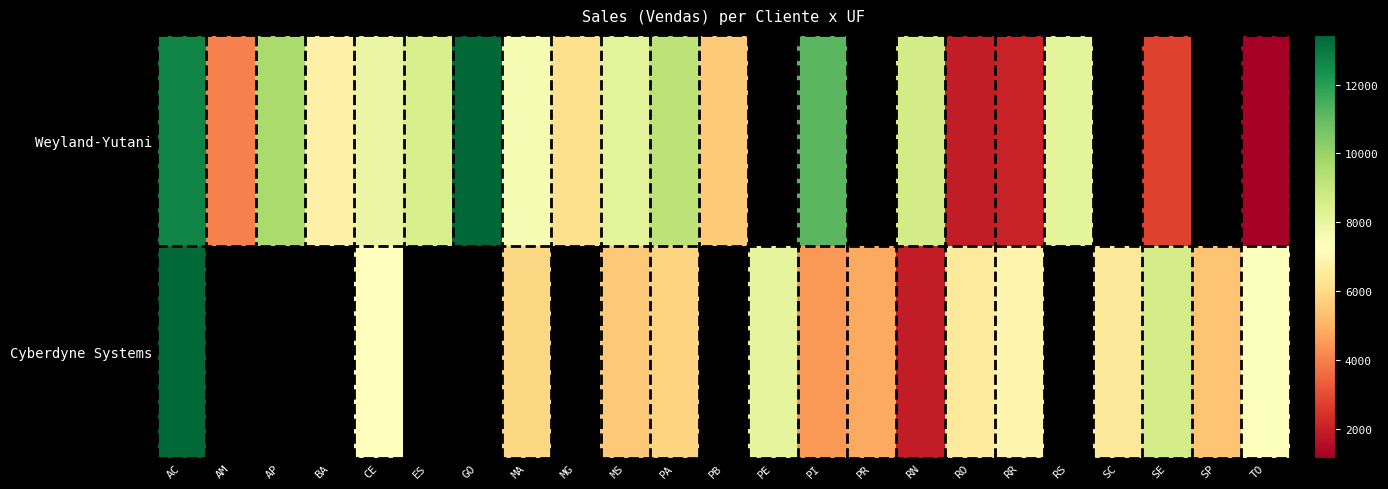

Read the Cyberdyne Systems value at SE.

8642.5